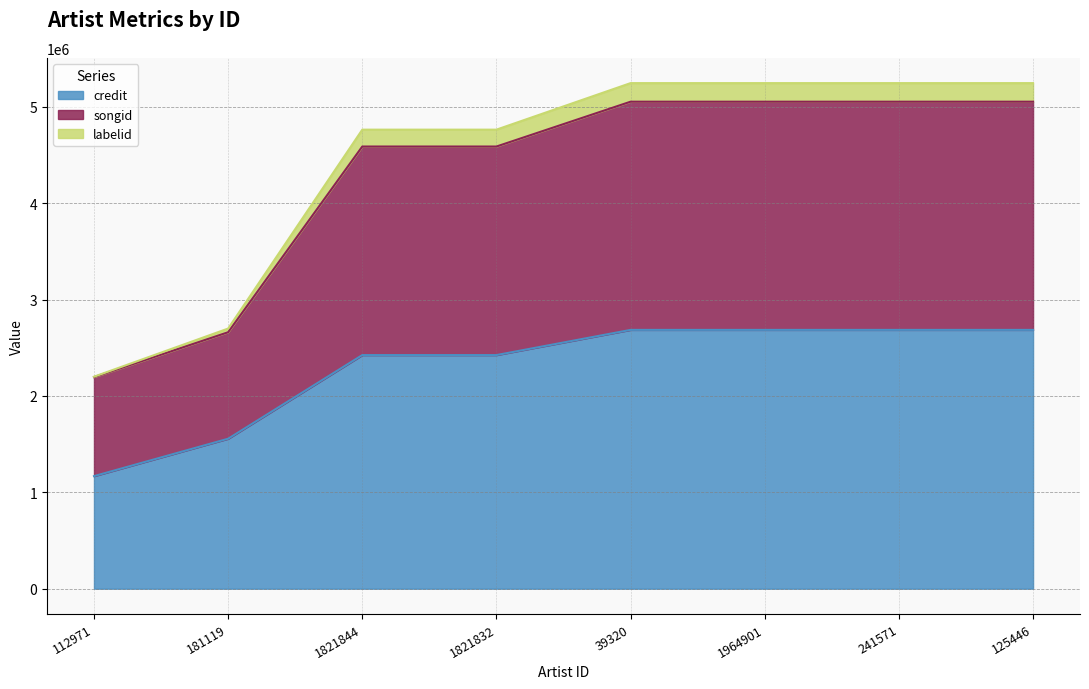

The credit series shows 2685052 at 1964901. True or false?

True